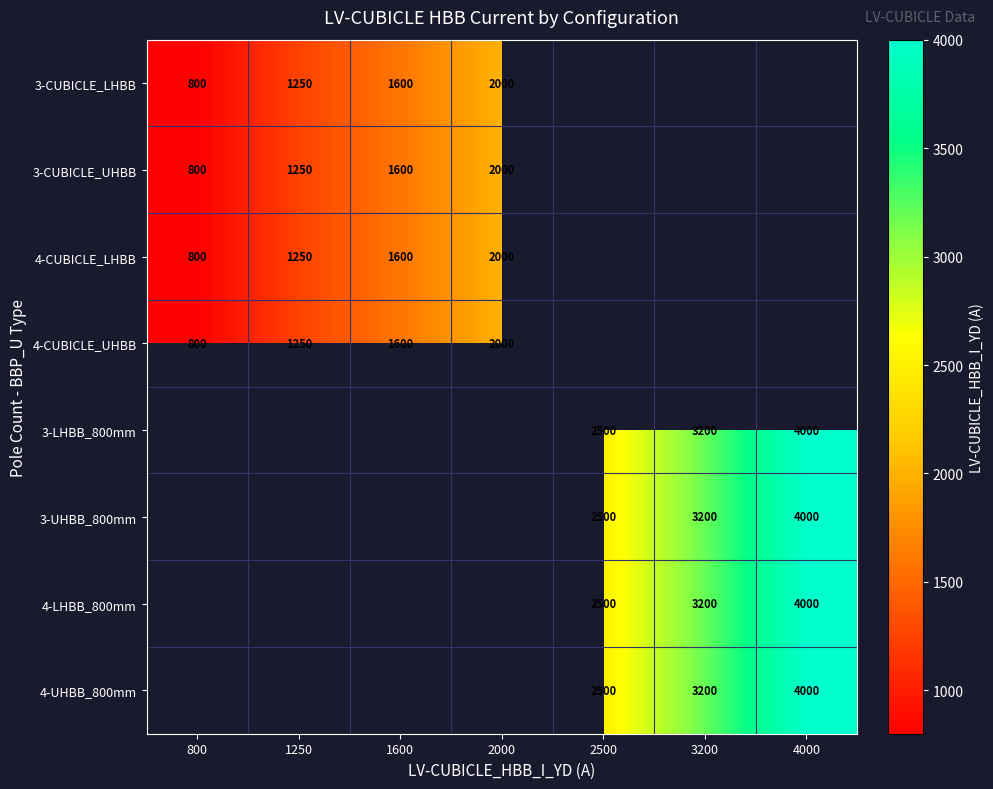

What is the difference between the 3-CUBICLE_UHBB values at 800 and 1250?

450